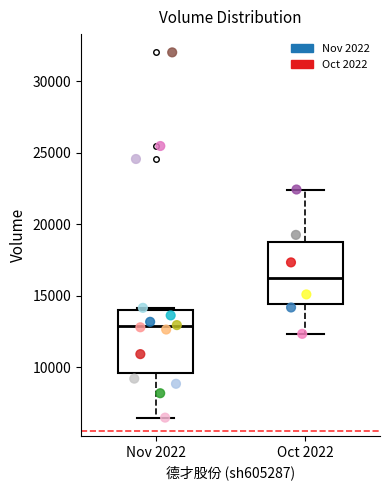

Which box's median line is the highest?

Oct 2022